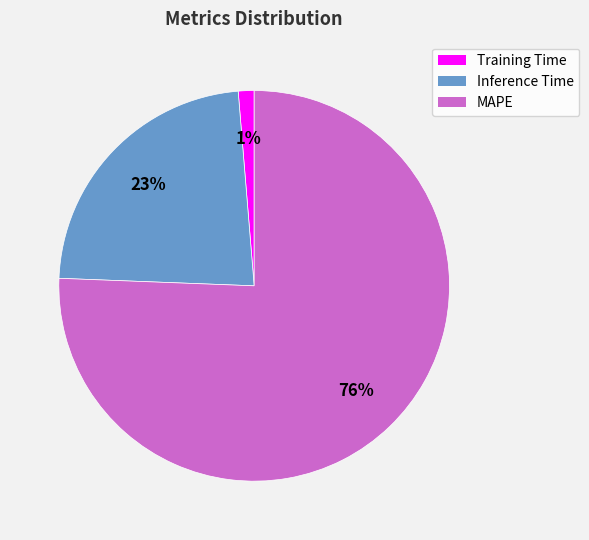

Combined, do Inference Time and MAPE account for over 50%?

Yes